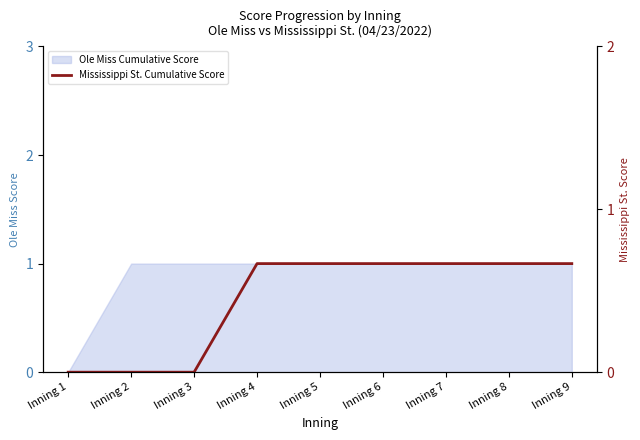

What is the value of the 7th point from the left?

1